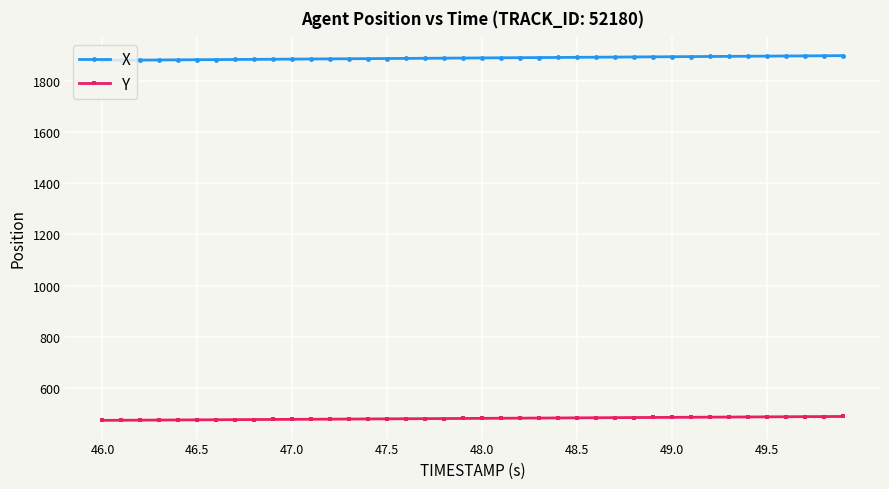

What is the minimum value for X?

1879.3